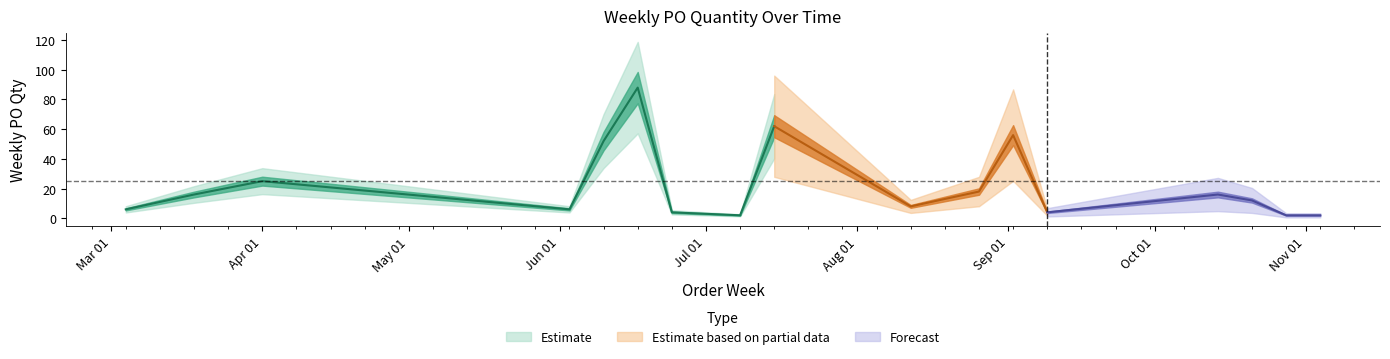

Where does the data first go above 12?

2024-03-18